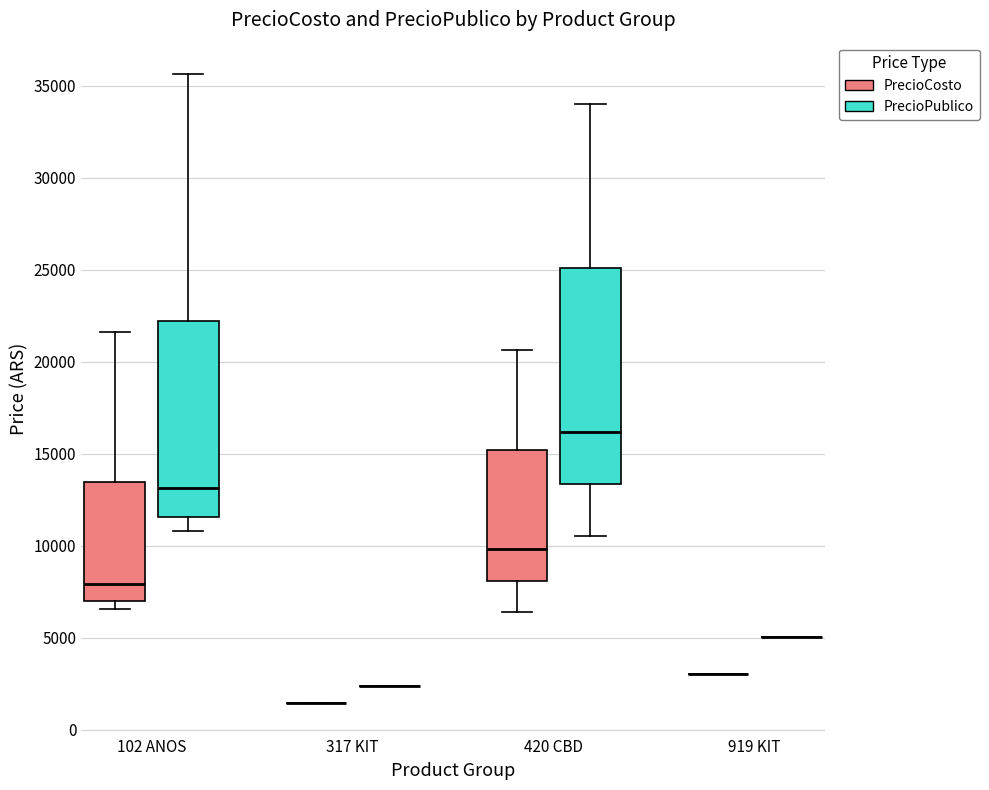

Reading left to right, transcribe this box plot: for each box, give where its median line is, the range the box spans, and where its two whiskers end, as read against the y-axis. The values are not printed on the chart, so give them approximately, as read against the axis.

102 ANOS (PrecioCosto): median 8000, box 7000 to 13500, whiskers 6500 to 21500
102 ANOS (PrecioPublico): median 13000, box 11500 to 22000, whiskers 11000 to 35500
317 KIT (PrecioCosto): box collapsed to a line at 1500, whiskers 1500 to 1500
317 KIT (PrecioPublico): box collapsed to a line at 2500, whiskers 2500 to 2500
420 CBD (PrecioCosto): median 10000, box 8000 to 15000, whiskers 6500 to 20500
420 CBD (PrecioPublico): median 16000, box 13500 to 25000, whiskers 10500 to 34000
919 KIT (PrecioCosto): box collapsed to a line at 3000, whiskers 3000 to 3000
919 KIT (PrecioPublico): box collapsed to a line at 5000, whiskers 5000 to 5000